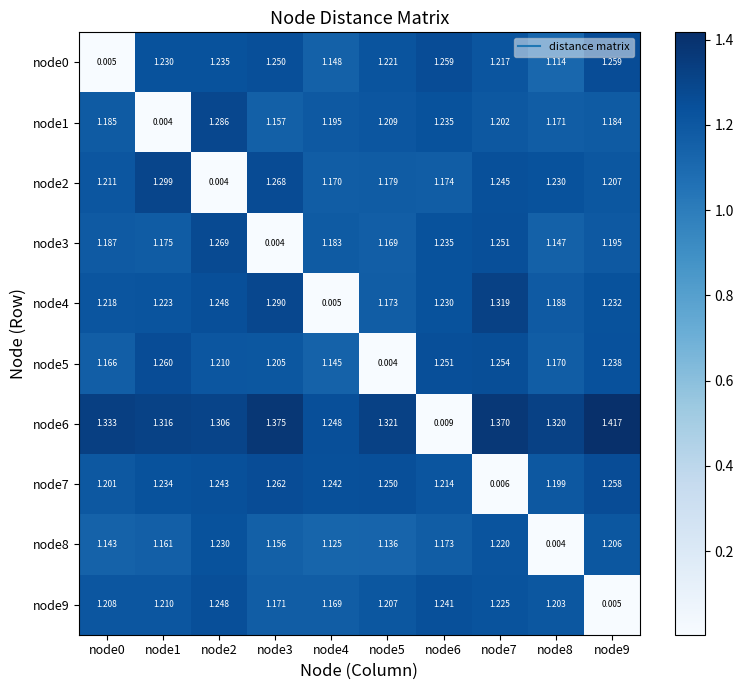

Is the value of node2 at node5 greater than the value of node7 at node9?

No